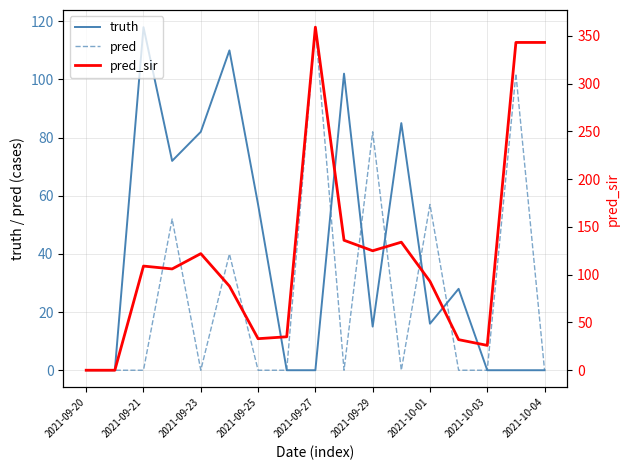

What are all the series names shown in the legend?

truth, pred, pred_sir